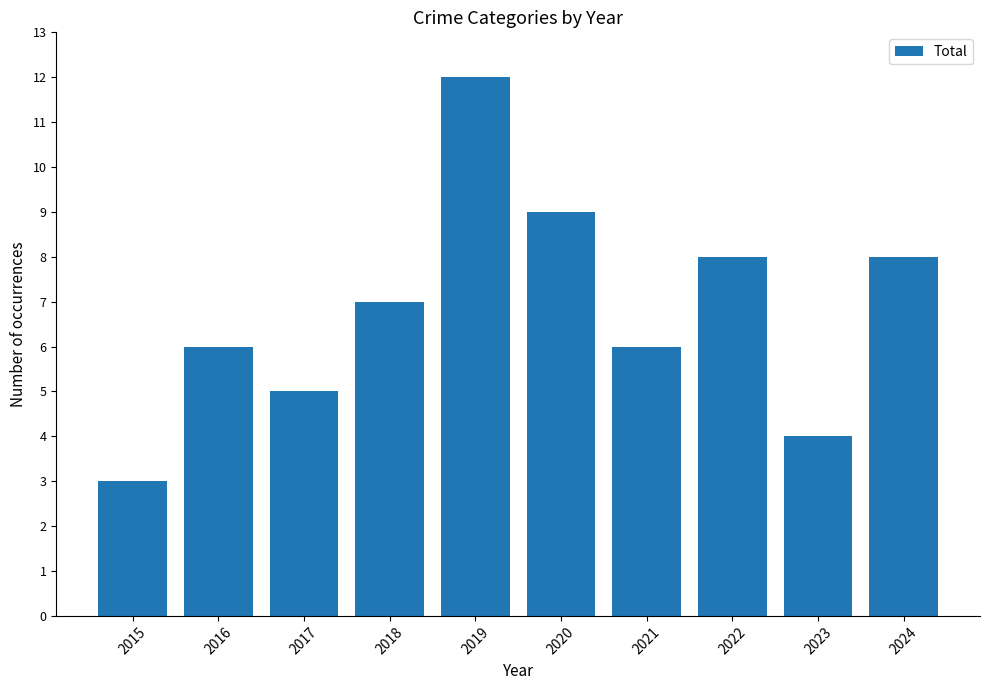

What is the value of the 4th bar from the left?

7